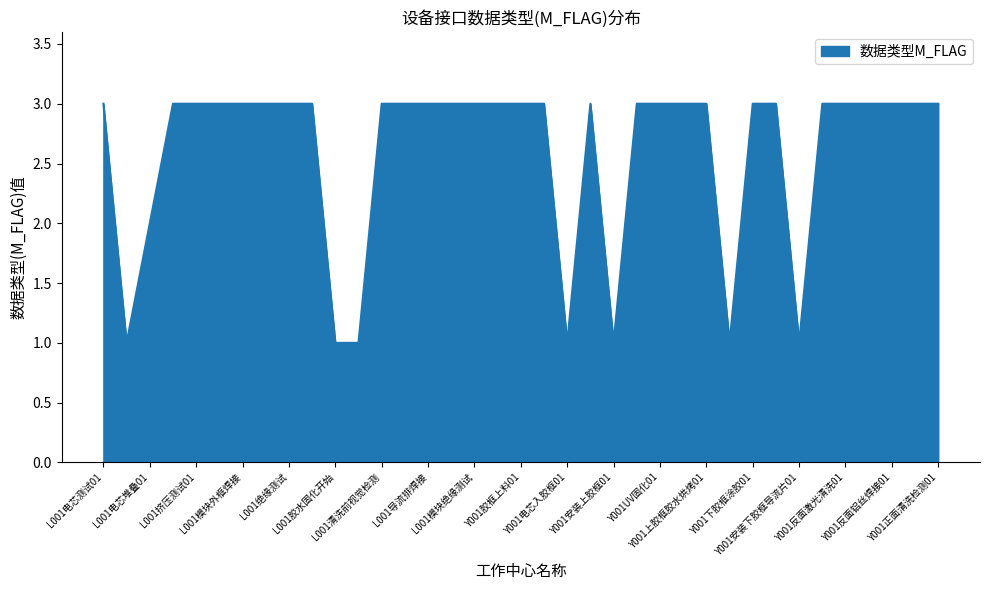

What is the greatest value displayed?

3